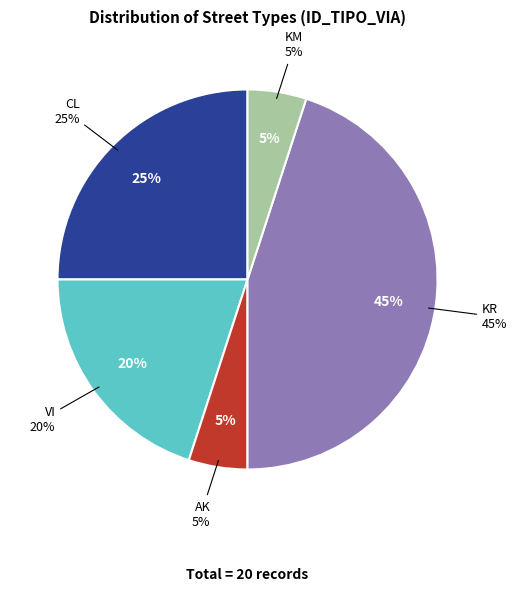

Does any single category account for the majority?

No